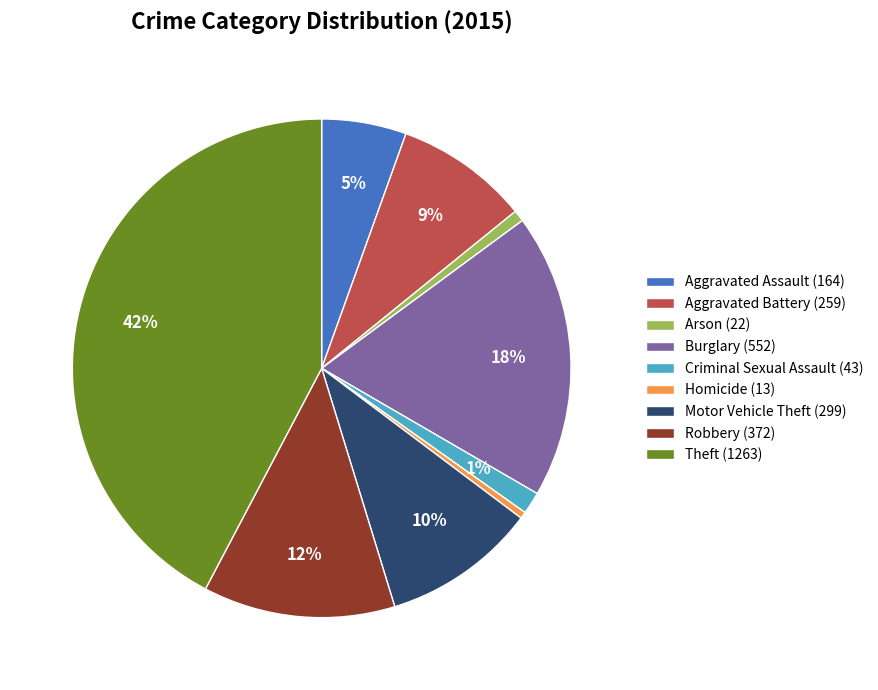

Is there a majority slice in this chart?

No